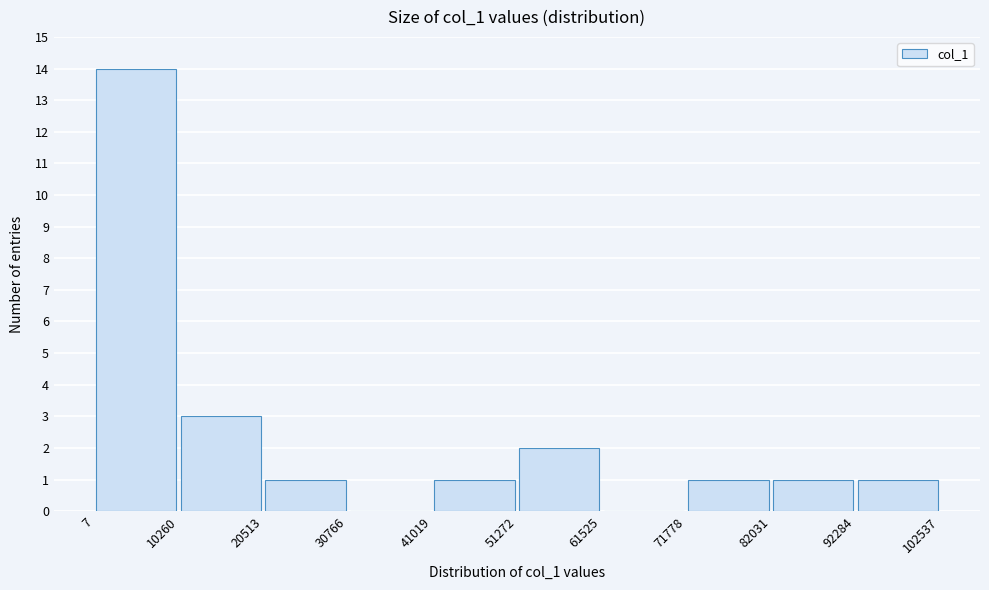

Which range on the x-axis has the tallest bar?

7 to 10260